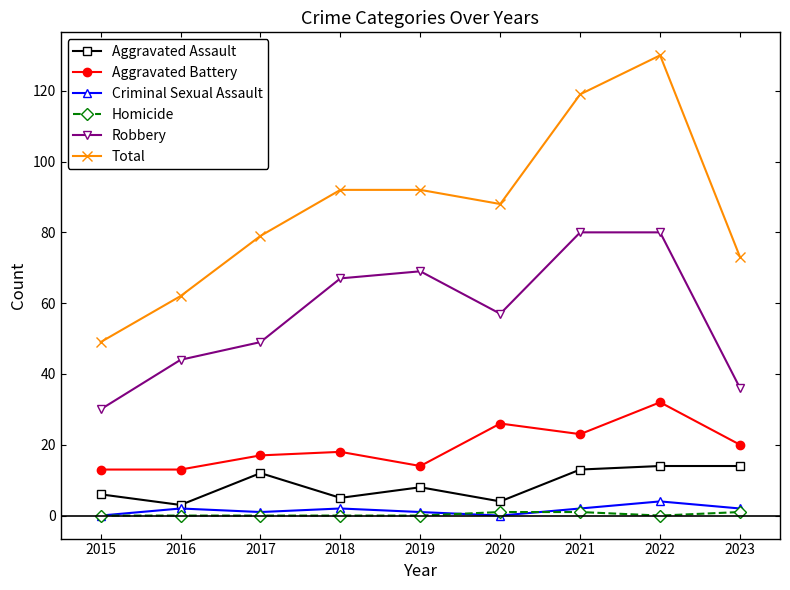

Which series has the largest total across all categories?

Total